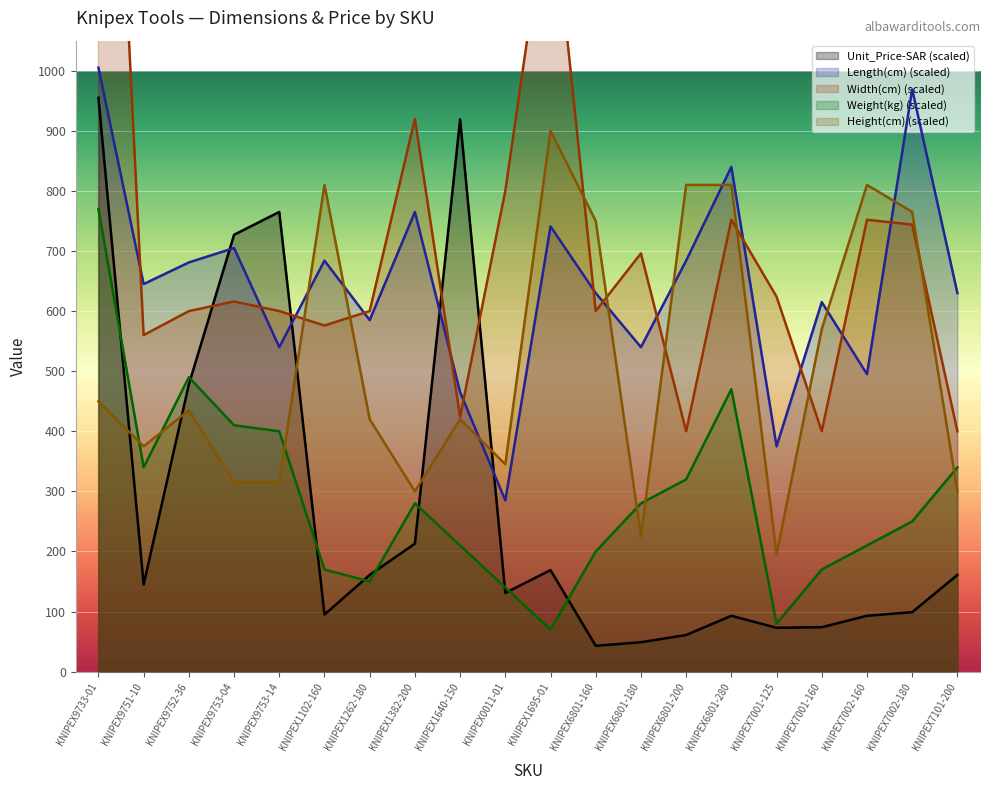

Reading right to left, list all the values displayed in this chart.

Unit_Price-SAR: KNIPEX7101-200=161.0	KNIPEX7002-180=99.0	KNIPEX7002-160=93.0	KNIPEX7001-160=74.0	KNIPEX7001-125=73.0	KNIPEX6801-280=93.0	KNIPEX6801-200=61.0	KNIPEX6801-180=49.0	KNIPEX6801-160=43.0	KNIPEX1695-01=169.0	KNIPEX0011-01=131.0	KNIPEX1640-150=919.0	KNIPEX1382-200=213.0	KNIPEX1262-180=161.0	KNIPEX1102-160=95.0	KNIPEX9753-14=765.0	KNIPEX9753-04=727.0	KNIPEX9752-36=478.0	KNIPEX9751-10=145.0	KNIPEX9733-01=955.0
Weight(kg): KNIPEX7101-200=340.0	KNIPEX7002-180=250.0	KNIPEX7002-160=210.0	KNIPEX7001-160=170.0	KNIPEX7001-125=80.0	KNIPEX6801-280=470.0	KNIPEX6801-200=320.0	KNIPEX6801-180=280.0	KNIPEX6801-160=200.0	KNIPEX1695-01=70.0	KNIPEX0011-01=140.0	KNIPEX1640-150=210.0	KNIPEX1382-200=280.0	KNIPEX1262-180=150.0	KNIPEX1102-160=170.0	KNIPEX9753-14=400.0	KNIPEX9753-04=410.0	KNIPEX9752-36=490.0	KNIPEX9751-10=340.0	KNIPEX9733-01=770.0
Length(cm): KNIPEX7101-200=630.0	KNIPEX7002-180=969.0	KNIPEX7002-160=495.0	KNIPEX7001-160=615.0	KNIPEX7001-125=375.0	KNIPEX6801-280=840.0	KNIPEX6801-200=684.0	KNIPEX6801-180=540.0	KNIPEX6801-160=630.0	KNIPEX1695-01=741.0	KNIPEX0011-01=285.0	KNIPEX1640-150=465.0	KNIPEX1382-200=765.0	KNIPEX1262-180=585.0	KNIPEX1102-160=684.0	KNIPEX9753-14=540.0	KNIPEX9753-04=705.0	KNIPEX9752-36=681.0	KNIPEX9751-10=645.0	KNIPEX9733-01=1005.0
Width(cm): KNIPEX7101-200=400.0	KNIPEX7002-180=744.0	KNIPEX7002-160=752.0	KNIPEX7001-160=400.0	KNIPEX7001-125=624.0	KNIPEX6801-280=752.0	KNIPEX6801-200=400.0	KNIPEX6801-180=696.0	KNIPEX6801-160=600.0	KNIPEX1695-01=1320.0	KNIPEX0011-01=800.0	KNIPEX1640-150=424.0	KNIPEX1382-200=920.0	KNIPEX1262-180=600.0	KNIPEX1102-160=576.0	KNIPEX9753-14=600.0	KNIPEX9753-04=616.0	KNIPEX9752-36=600.0	KNIPEX9751-10=560.0	KNIPEX9733-01=2072.0
Height(cm): KNIPEX7101-200=300.0	KNIPEX7002-180=765.0	KNIPEX7002-160=810.0	KNIPEX7001-160=570.0	KNIPEX7001-125=195.0	KNIPEX6801-280=810.0	KNIPEX6801-200=810.0	KNIPEX6801-180=225.0	KNIPEX6801-160=750.0	KNIPEX1695-01=900.0	KNIPEX0011-01=345.0	KNIPEX1640-150=420.0	KNIPEX1382-200=300.0	KNIPEX1262-180=420.0	KNIPEX1102-160=810.0	KNIPEX9753-14=315.0	KNIPEX9753-04=315.0	KNIPEX9752-36=435.0	KNIPEX9751-10=375.0	KNIPEX9733-01=450.0